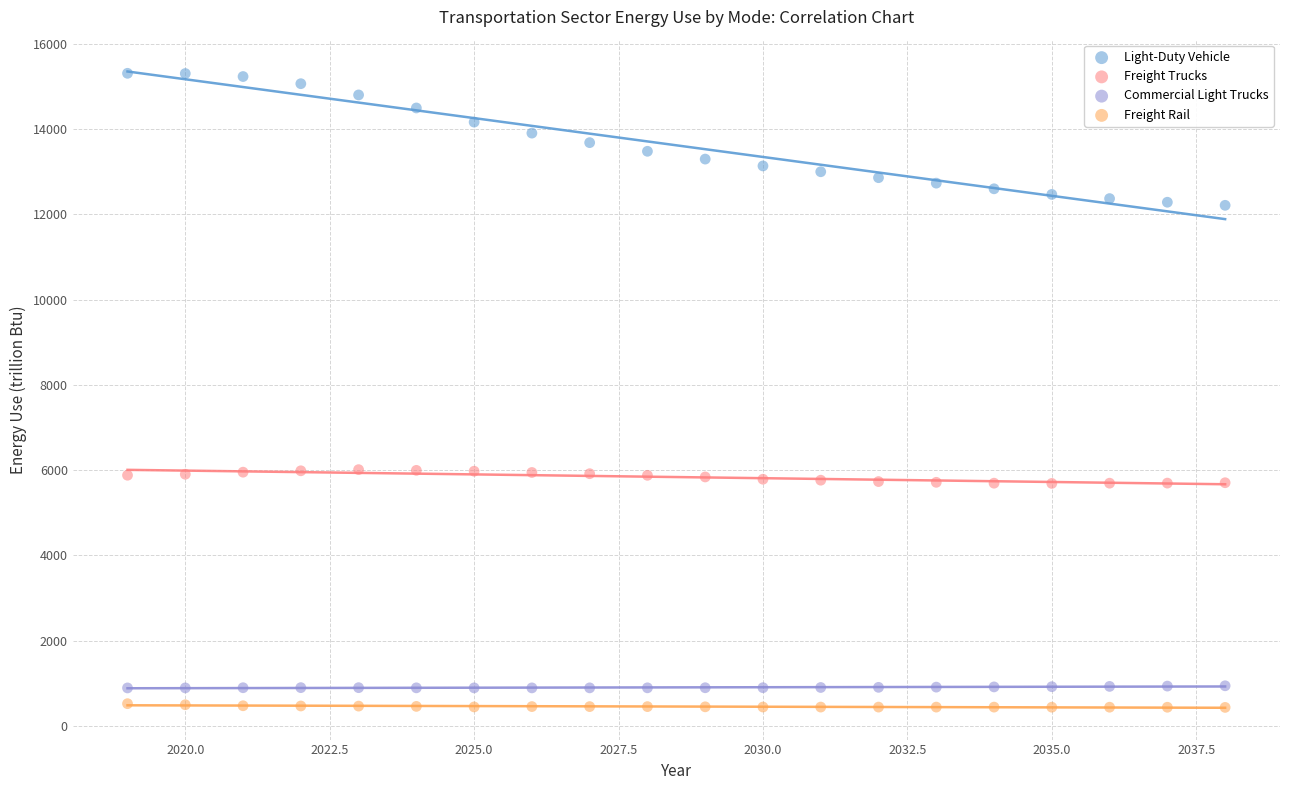

Across all data points, what is the range of X values (max minus min)?

19.0